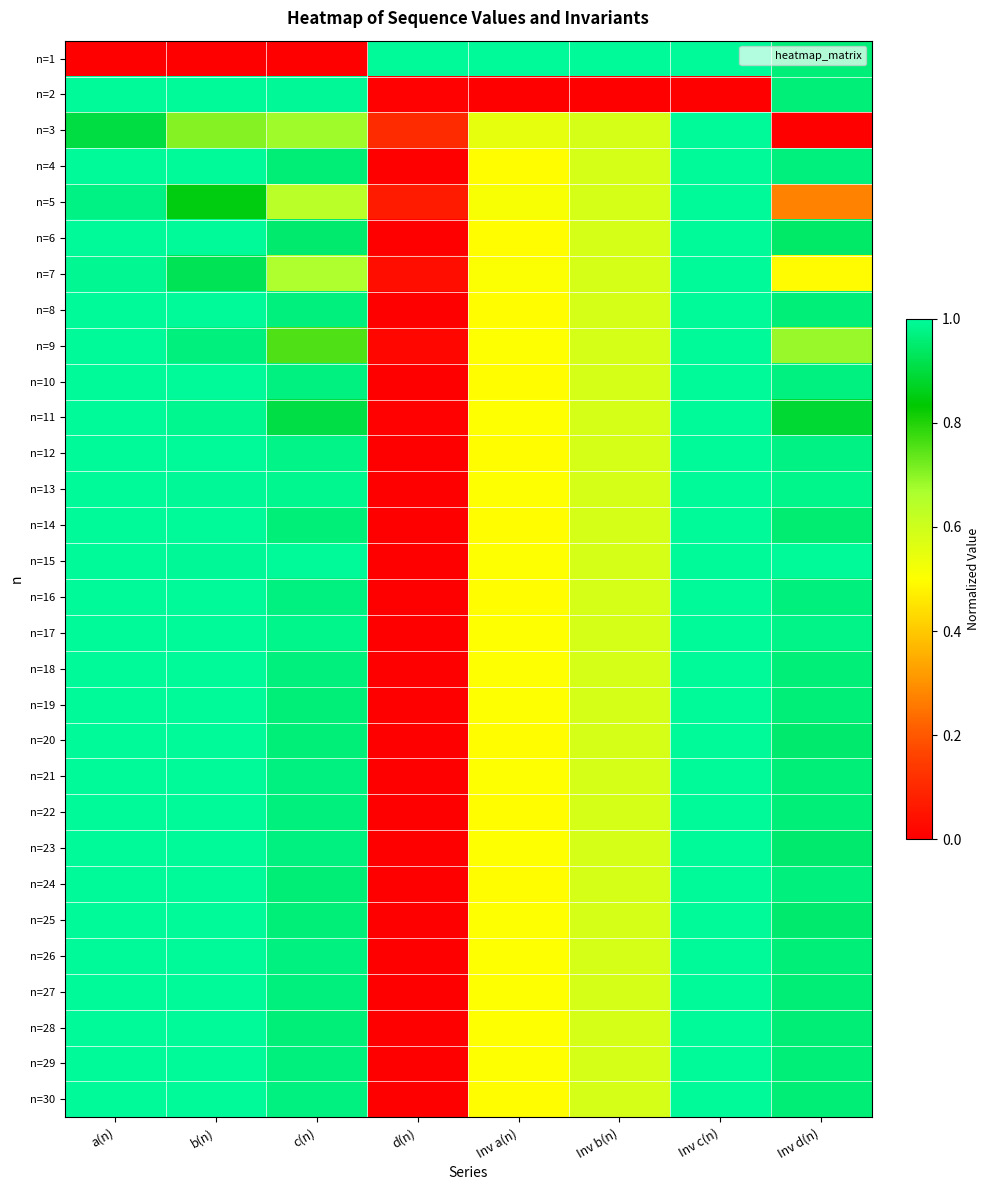

What is the maximum value shown in the chart?

1.0